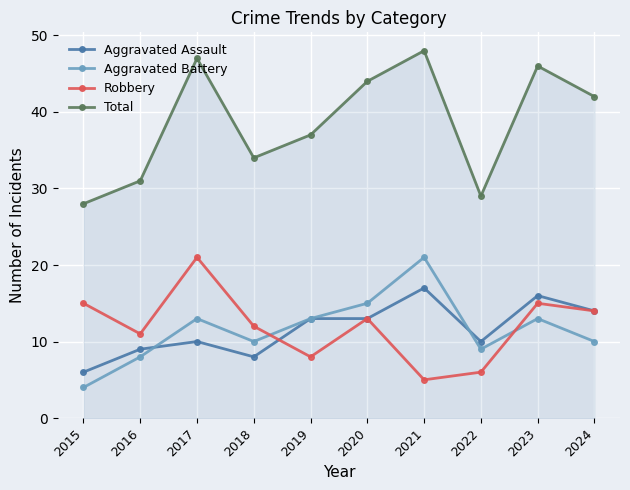

Reading right to left, what are all the values shown in this chart?

Aggravated Assault: 2024=14	2023=16	2022=10	2021=17	2020=13	2019=13	2018=8	2017=10	2016=9	2015=6
Aggravated Battery: 2024=10	2023=13	2022=9	2021=21	2020=15	2019=13	2018=10	2017=13	2016=8	2015=4
Robbery: 2024=14	2023=15	2022=6	2021=5	2020=13	2019=8	2018=12	2017=21	2016=11	2015=15
Total: 2024=42	2023=46	2022=29	2021=48	2020=44	2019=37	2018=34	2017=47	2016=31	2015=28